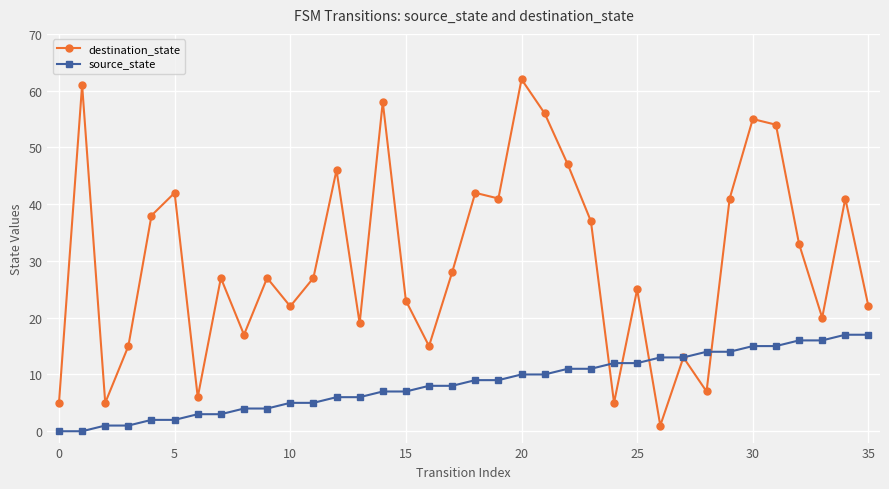

Which series has the largest range (max minus min)?

destination_state